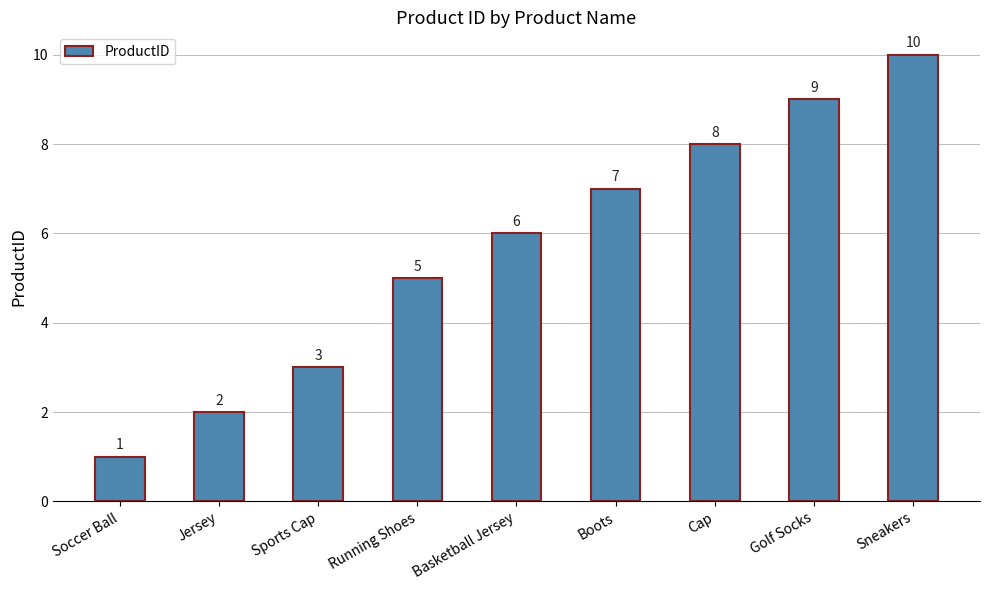

How many values are between 3 and 8?

5